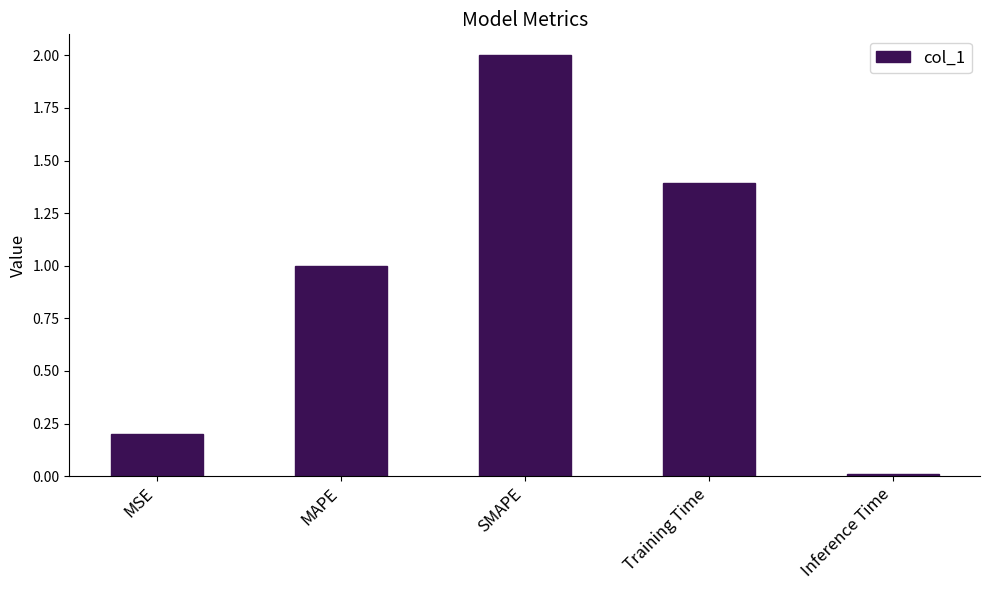

Which has a higher value, Inference Time or SMAPE?

SMAPE